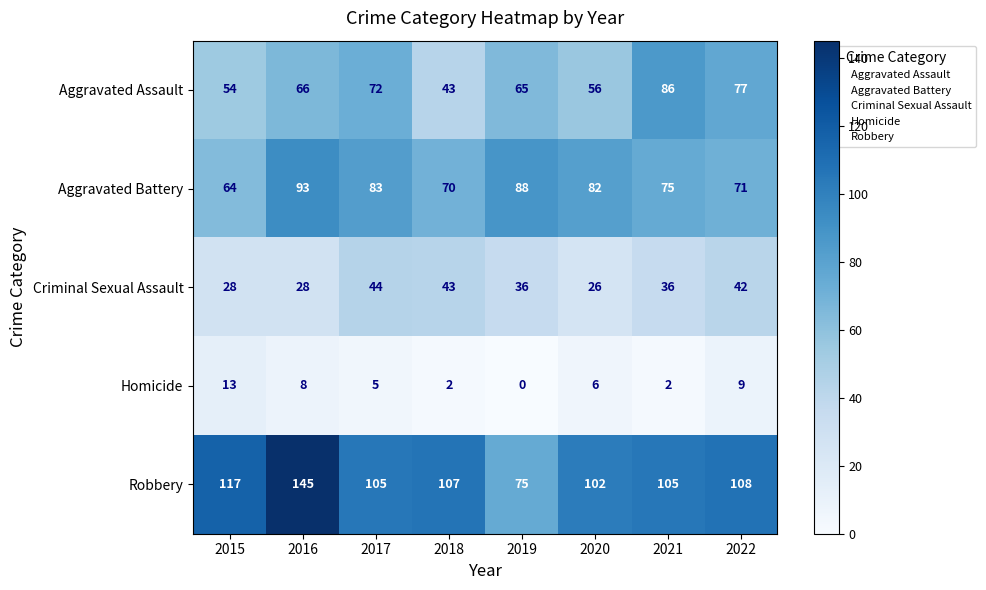

What is the maximum value shown in the chart?

145